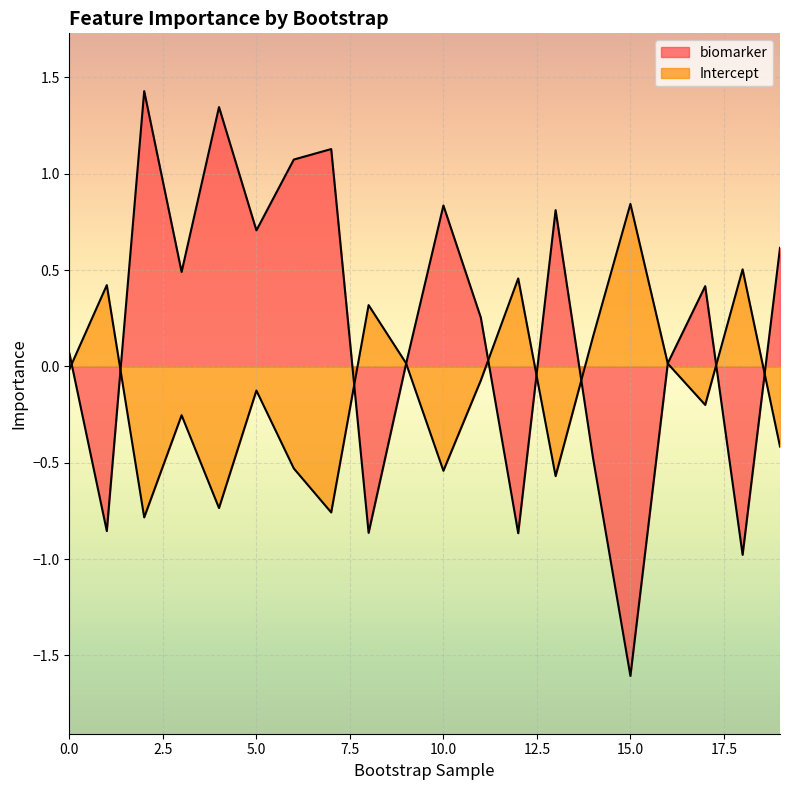

What is the maximum value shown in the chart?

1.4